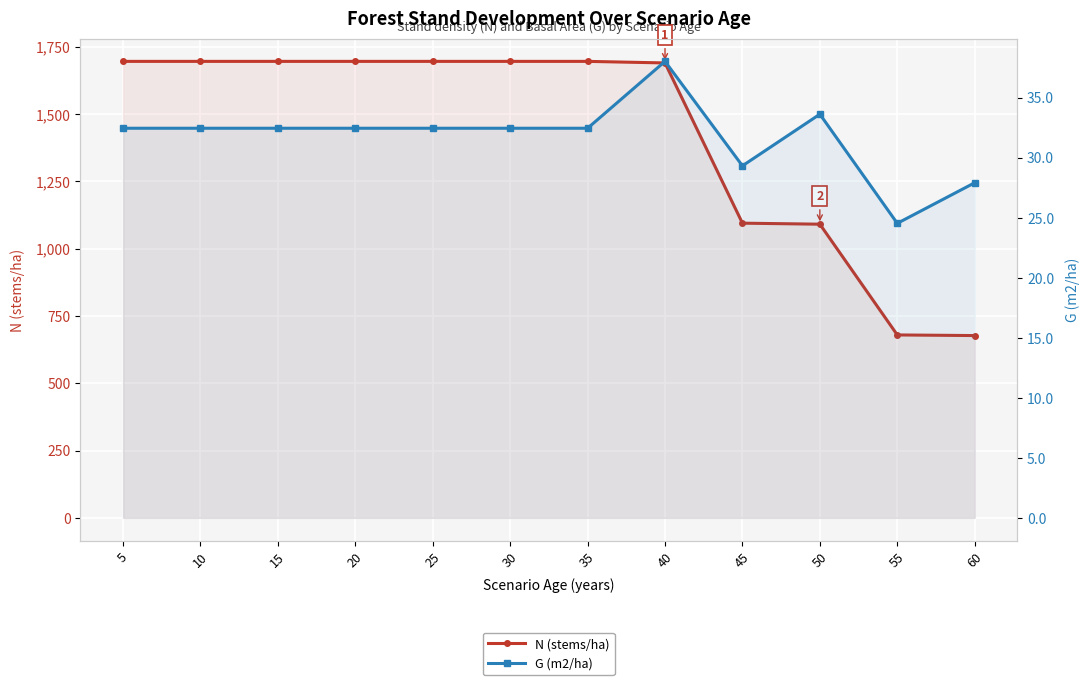

What is the minimum value for G (m2/ha)?

24.5